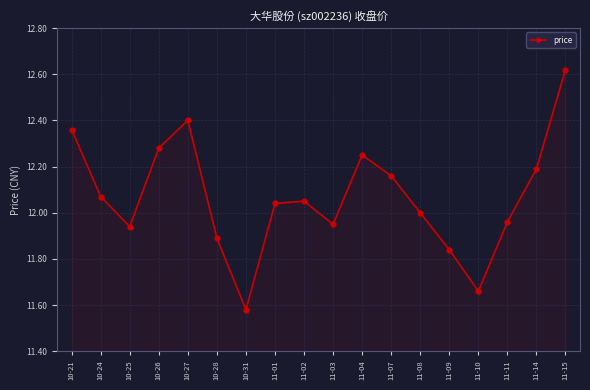

Which category has the lowest value across all series?

10-31